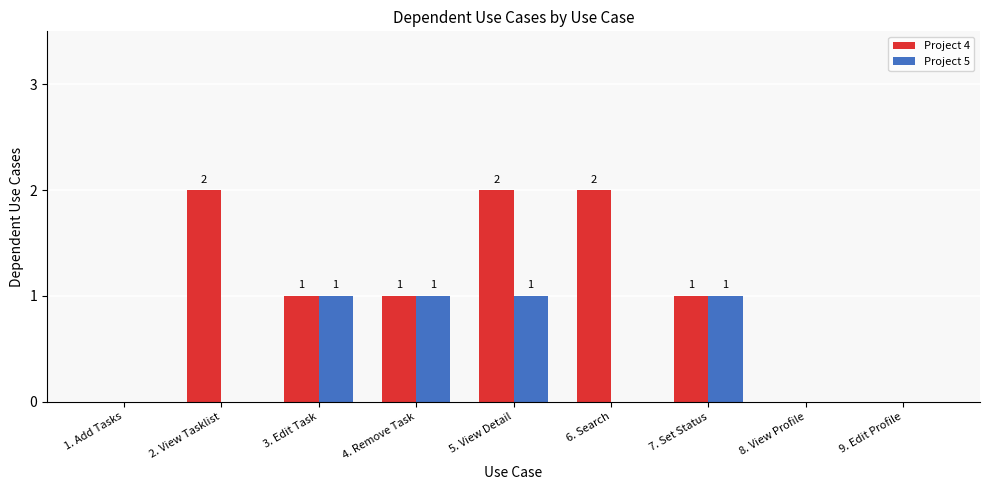

Where does the Project 4 series first go above 1?

2. View Tasklist